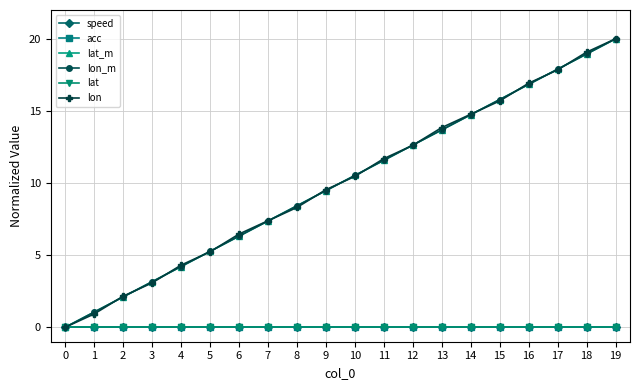

Is this an area chart (filled region under the line)?

No